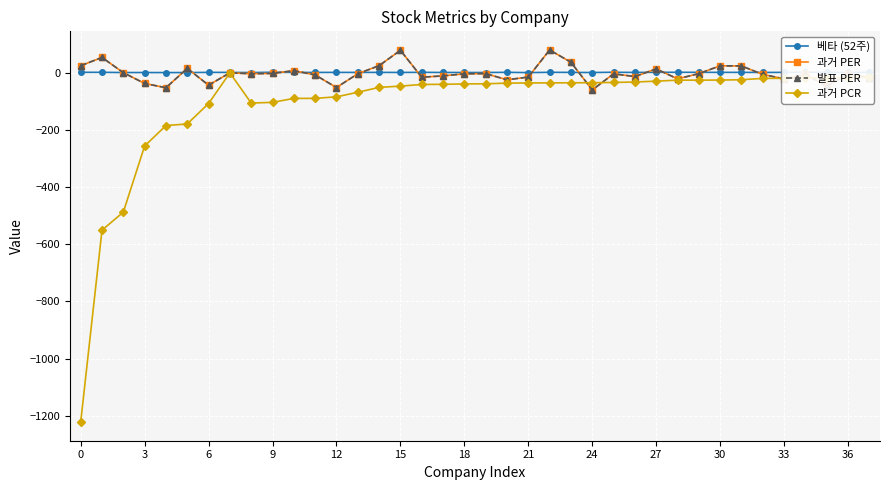

In 과거 PER, how many points are lower than both neighbors (excluding endpoints)?

11